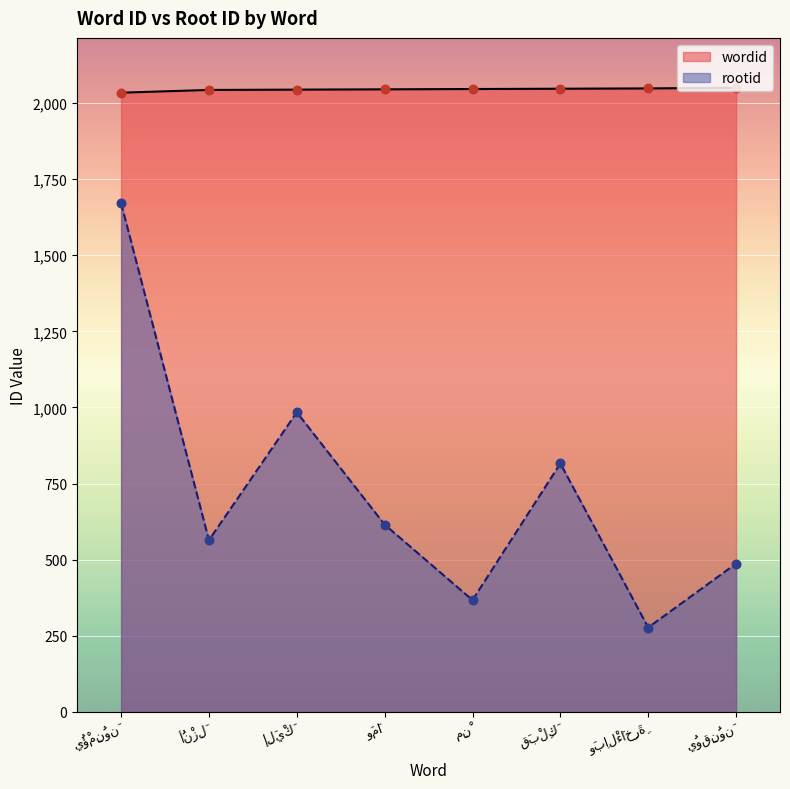

At how many categories does at least one series exceed 1066?

8